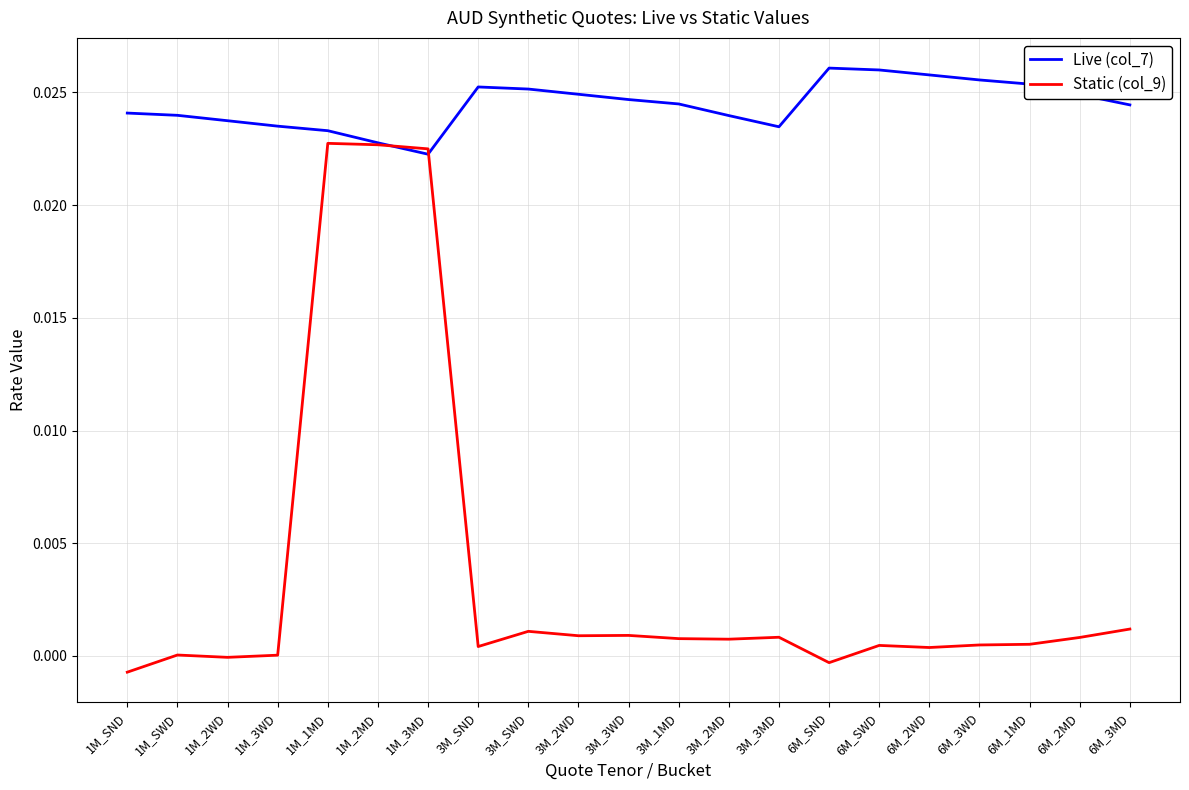

Is it true that Static (col_9) equals 0.0 at 3M_2MD?

True